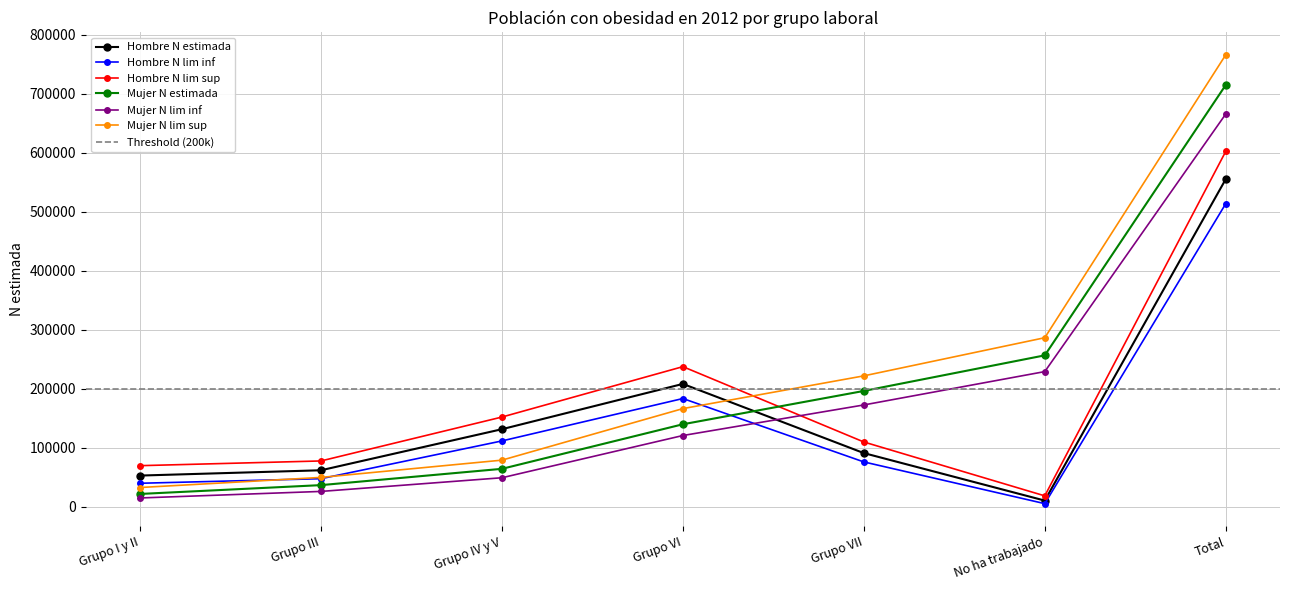

Is it true that Mujer N estimada equals 60931 at Grupo III?

False